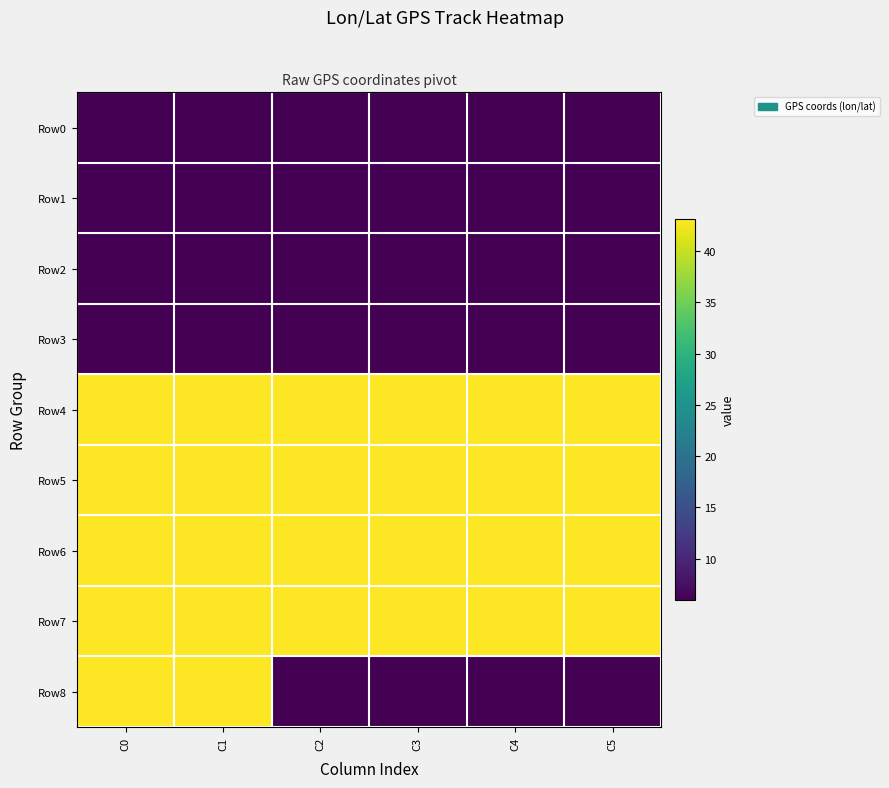

Reading right to left, list all the values displayed in this chart.

Row0: C5=6.0	C4=6.0	C3=6.0	C2=6.0	C1=6.0	C0=6.0
Row1: C5=6.0	C4=6.0	C3=6.0	C2=6.0	C1=6.0	C0=6.0
Row2: C5=6.0	C4=6.0	C3=6.0	C2=6.0	C1=6.0	C0=6.0
Row3: C5=6.0	C4=6.0	C3=6.0	C2=6.0	C1=6.0	C0=6.0
Row4: C5=43.1	C4=43.1	C3=43.1	C2=43.1	C1=43.1	C0=43.1
Row5: C5=43.1	C4=43.1	C3=43.1	C2=43.1	C1=43.1	C0=43.1
Row6: C5=43.1	C4=43.1	C3=43.1	C2=43.1	C1=43.1	C0=43.1
Row7: C5=43.1	C4=43.1	C3=43.1	C2=43.1	C1=43.1	C0=43.1
Row8: C5=6.0	C4=6.0	C3=6.0	C2=6.0	C1=43.1	C0=43.1